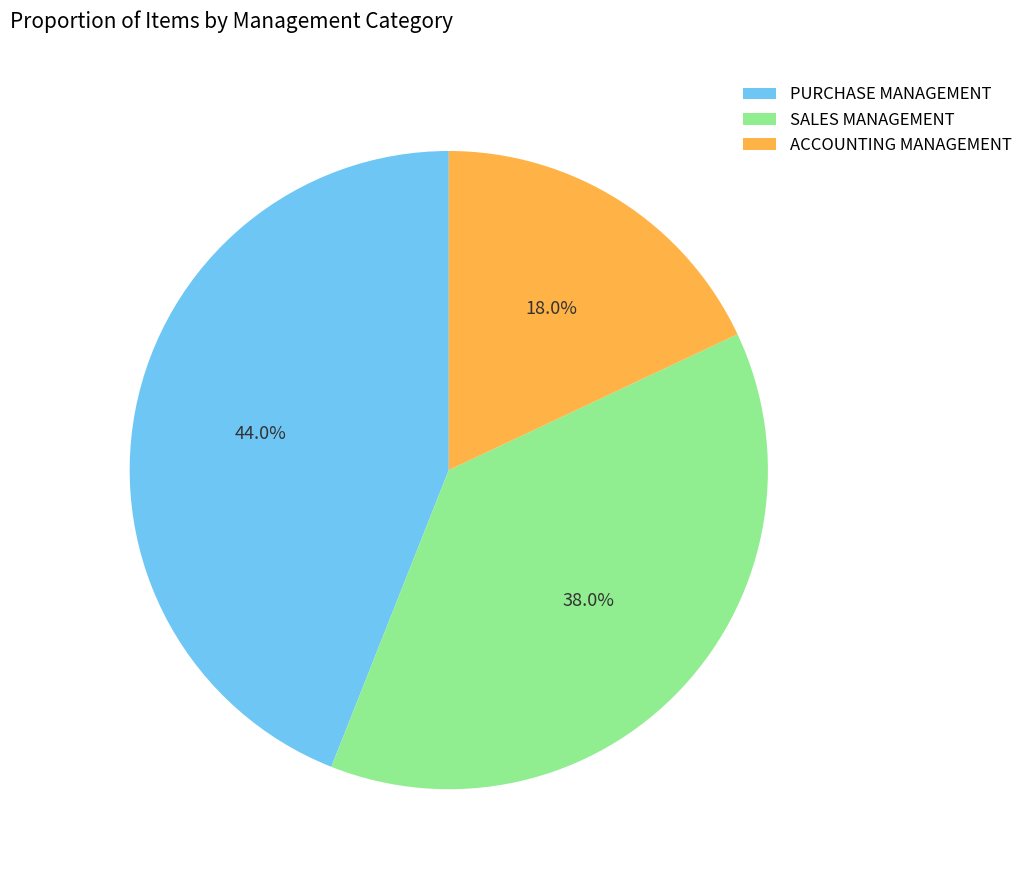

What is the total percentage of PURCHASE MANAGEMENT and ACCOUNTING MANAGEMENT?

62.0%